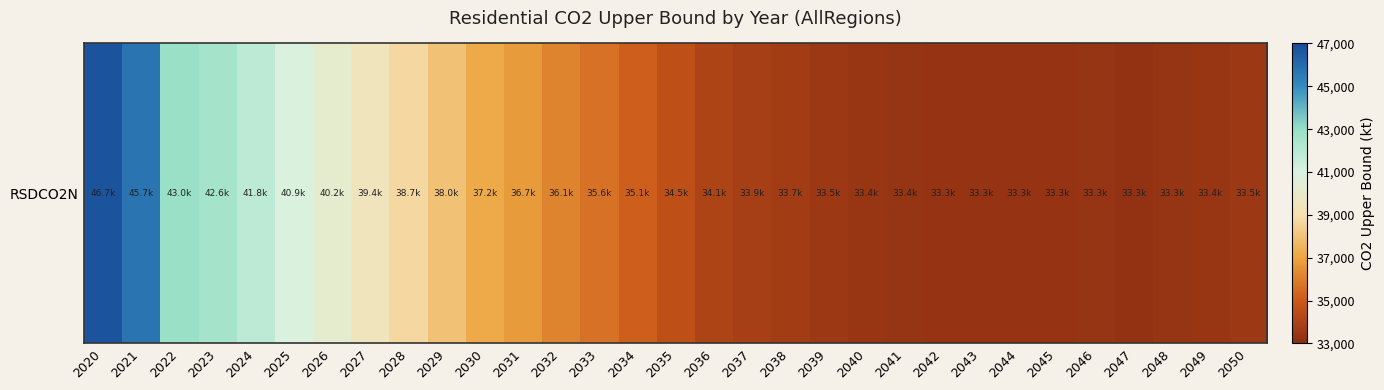

What is the sum of the values at 2038 and 2050?

67194.9